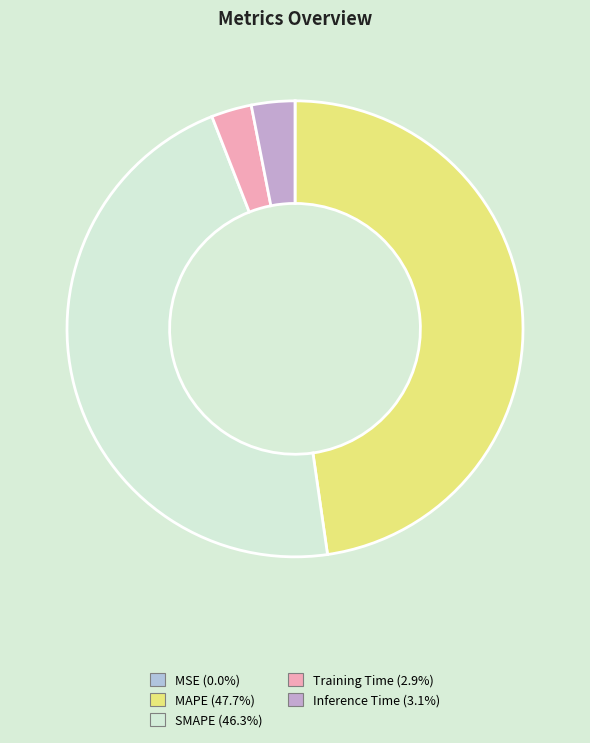

What is the change in value from MSE to Inference Time?

+0.4